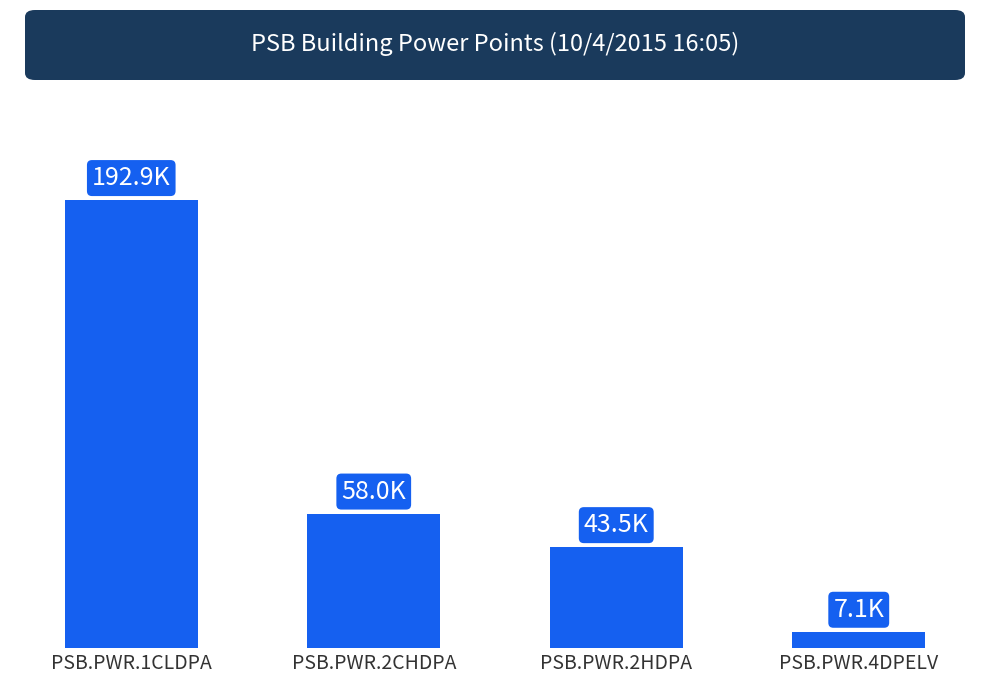

Are the bars horizontal?

No